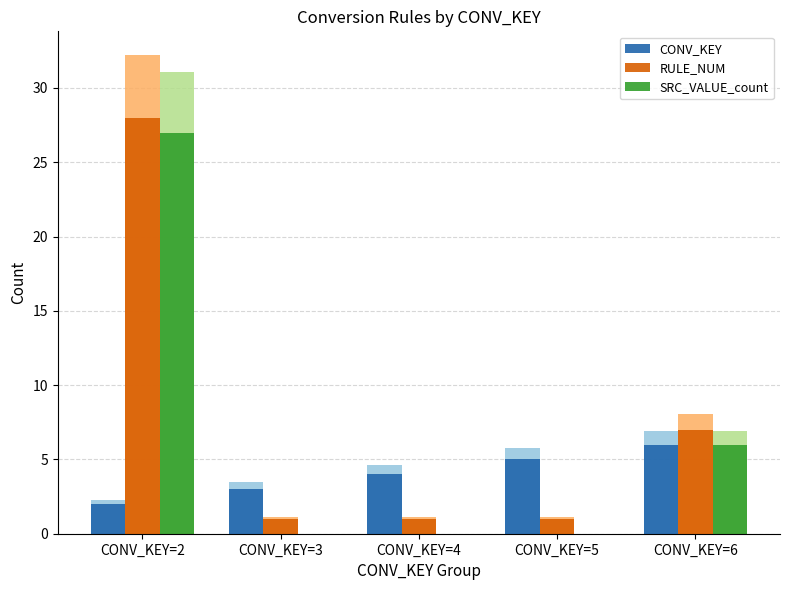

Are the bars horizontal?

No